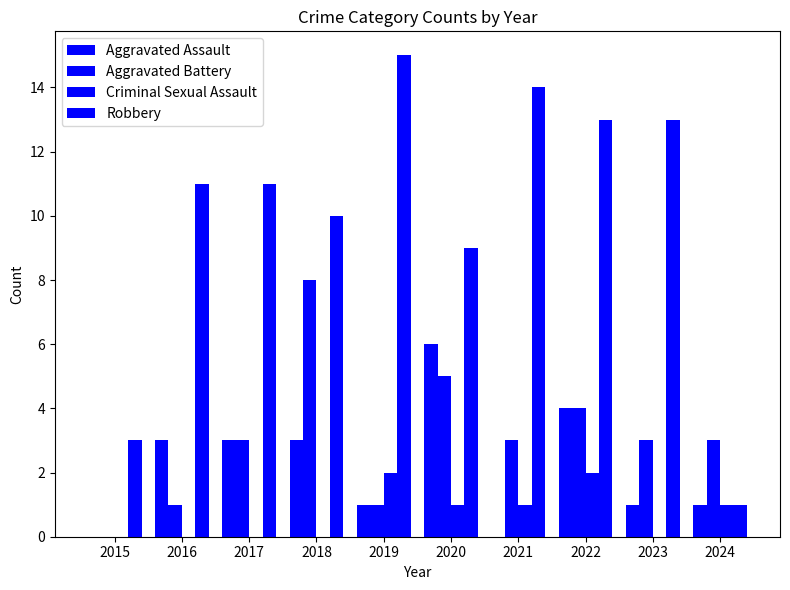

Are the bars horizontal?

No